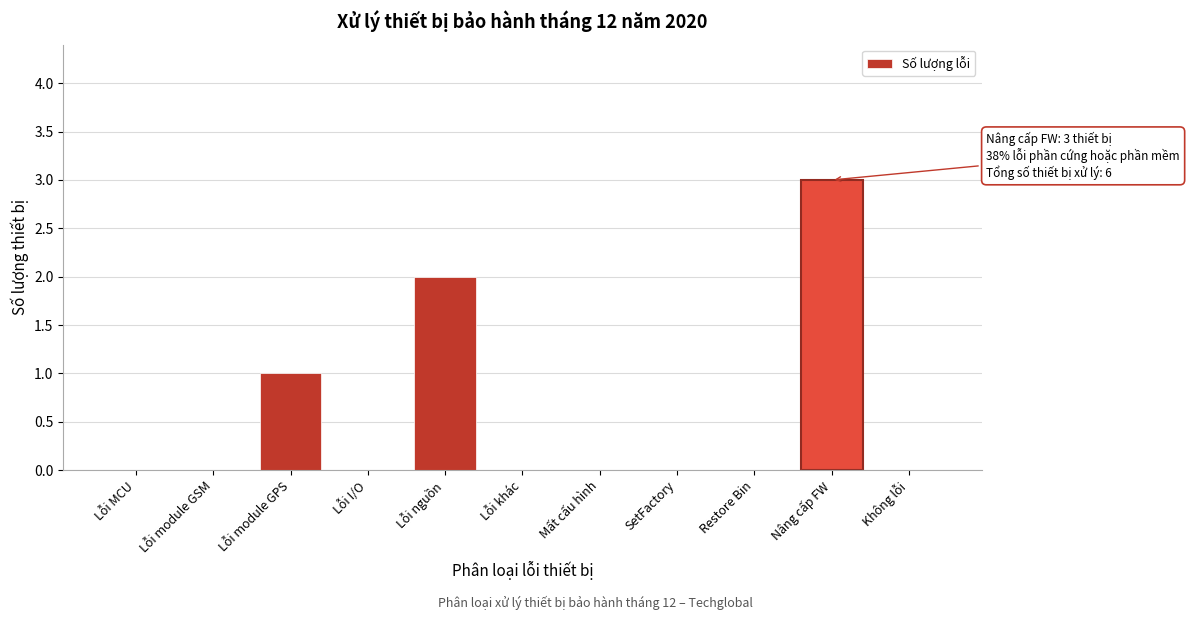

Reading left to right, extract all data points from this chart.

Lỗi MCU=0	Lỗi module GSM=0	Lỗi module GPS=1	Lỗi I/O=0	Lỗi nguồn=2	Lỗi khác=0	Mất cấu hình=0	SetFactory=0	Restore Bin=0	Nâng cấp FW=3	Không lỗi=0